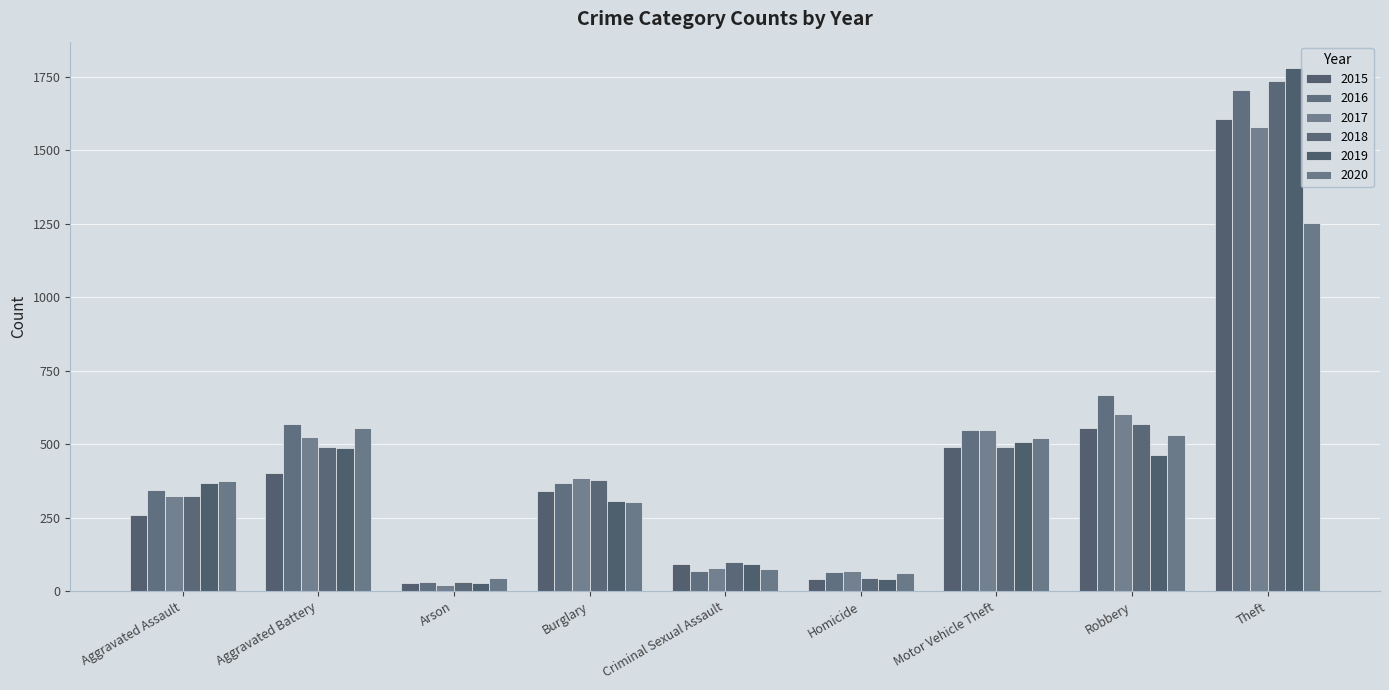

At which category does the chart reach its minimum across all series?

Arson